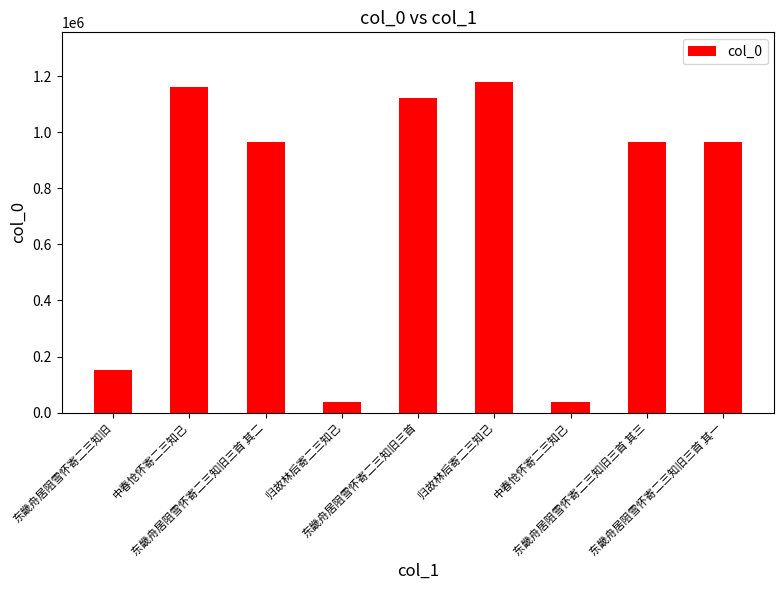

What is the label of the 4th bar from the left?

归故林后寄二三知己